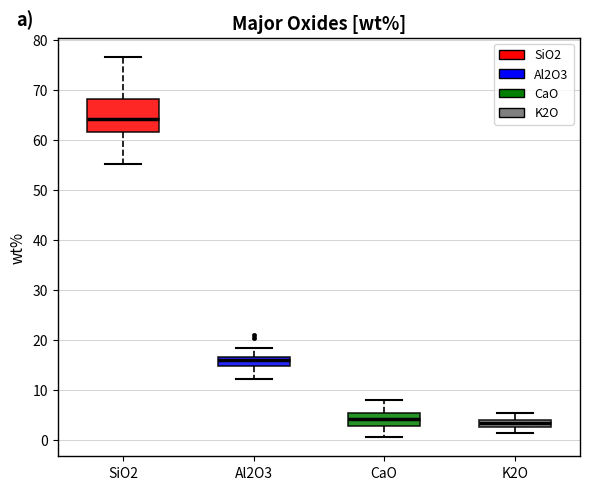

Comparing the boxes themselves (not the whiskers), which one is the tallest?

SiO2